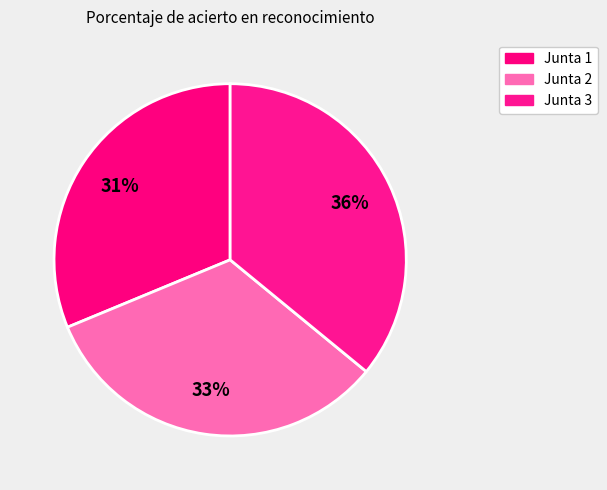

To the nearest percent, what is the difference between the Junta 1 and Junta 3 slice percentages?

5%